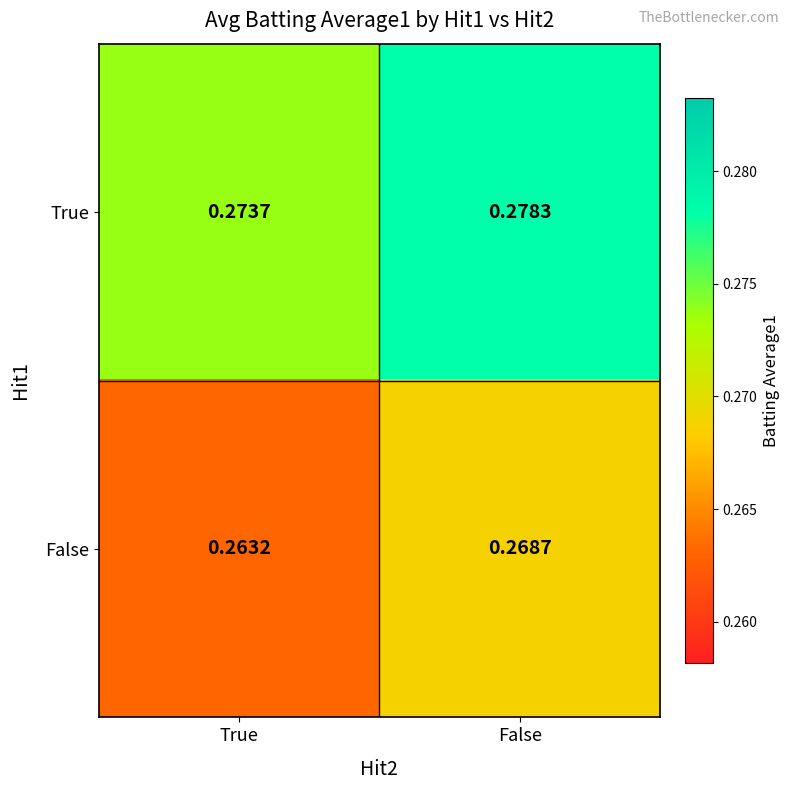

Where is True nearest to the value 0?

True